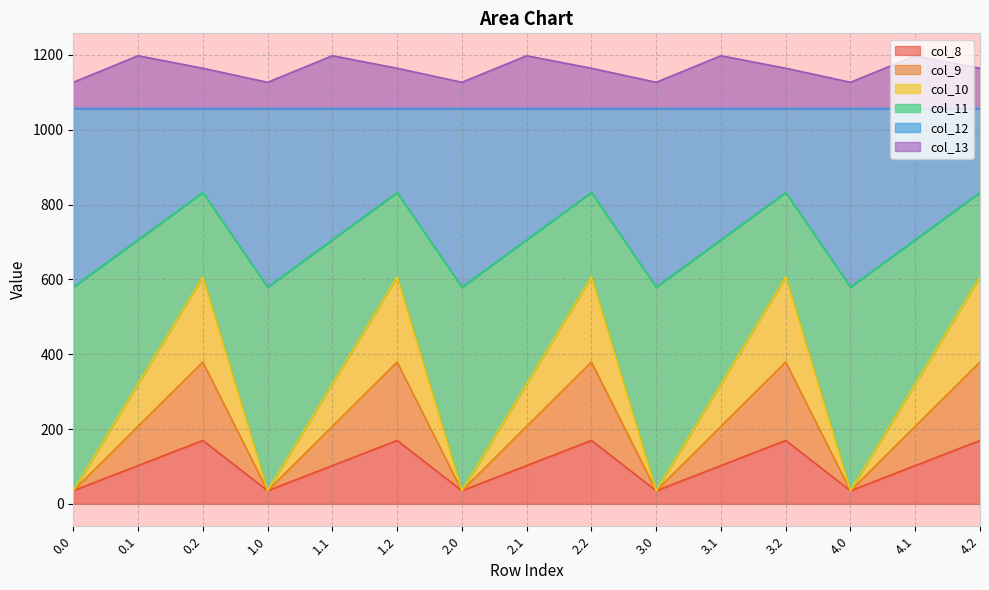

How many lines are shown in the chart?

6